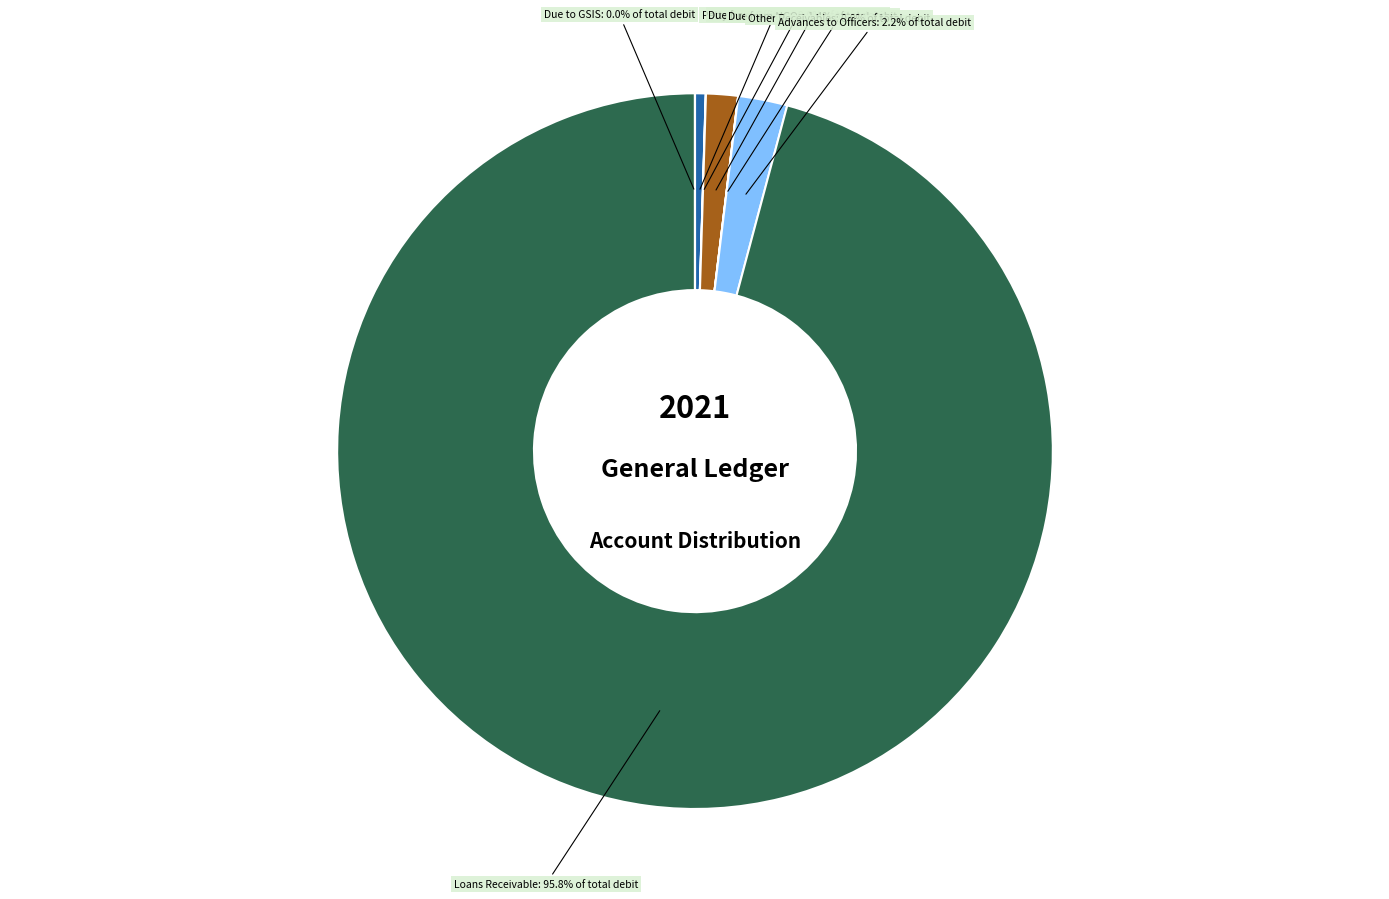

Does any single category account for the majority?

Yes